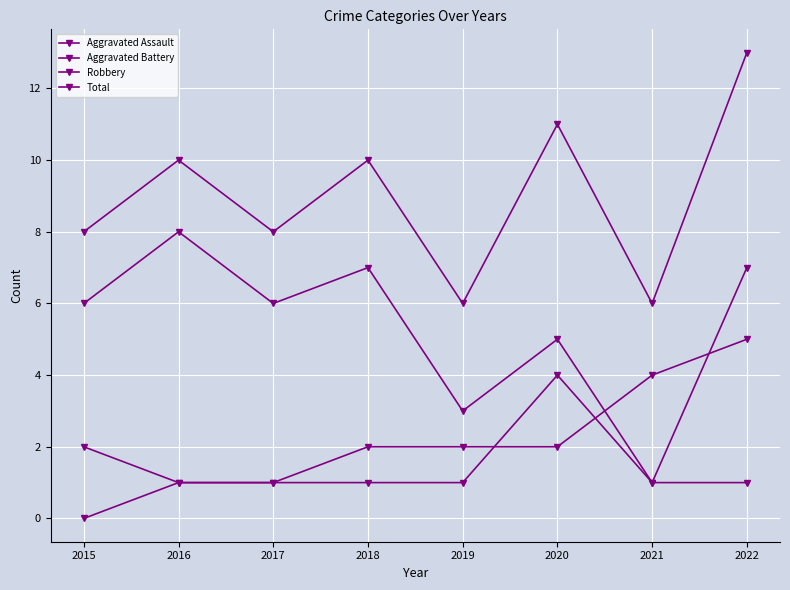

Between 2018 and 2015, which is larger?

2018